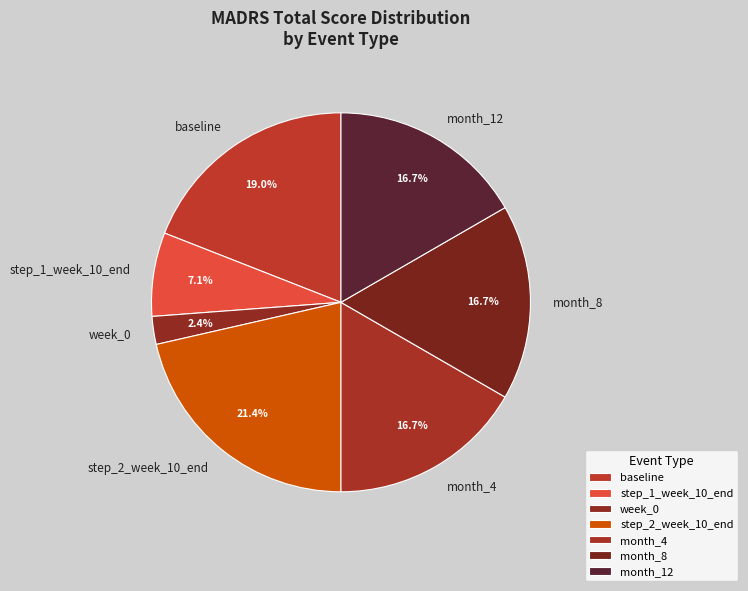

Approximately how many times larger is the value at month_4 compared to month_12?

1.0